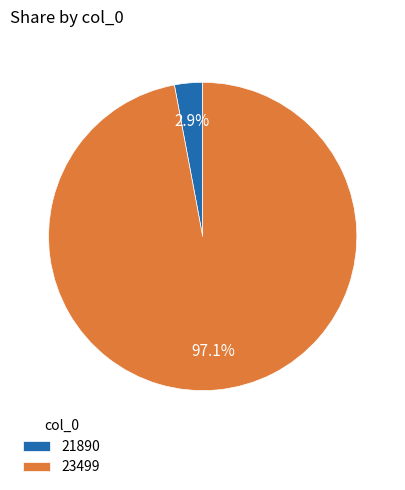

Does 21890 account for over 50% of the chart?

No